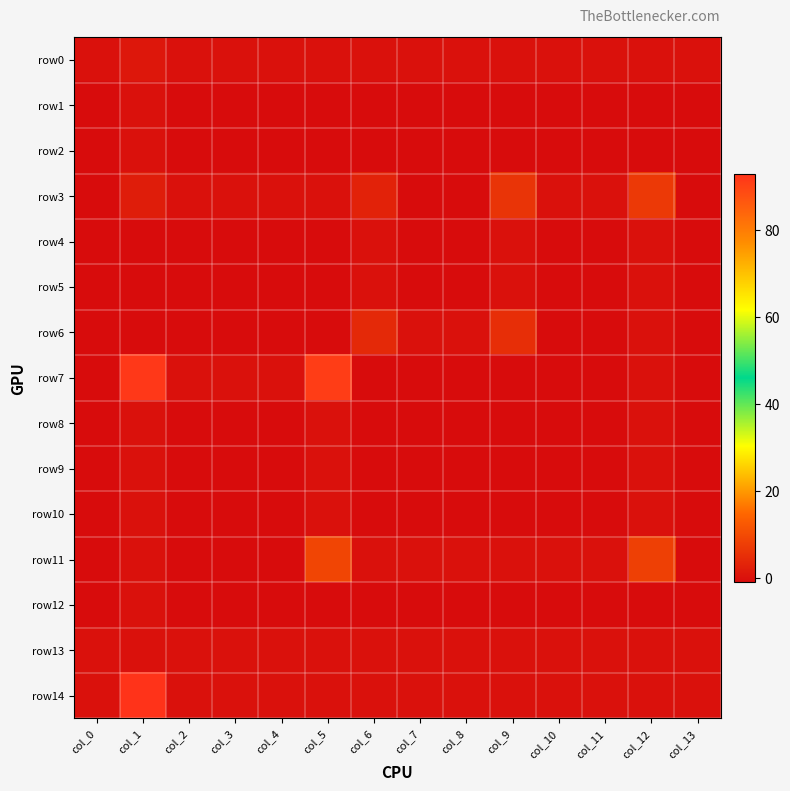

What is the spread (max minus min) of values at col_9?

7